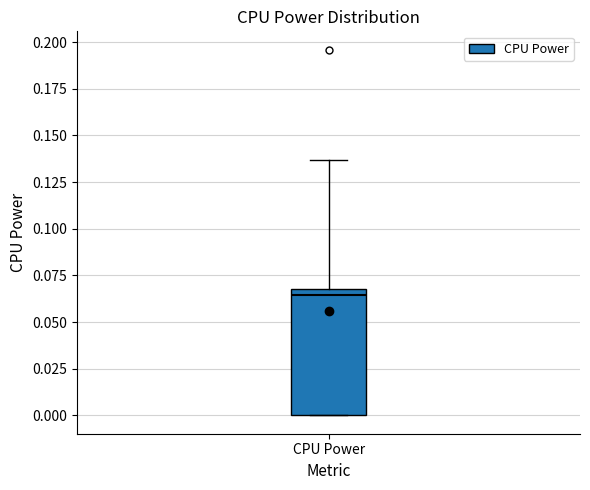

Transcribe this box plot: give where the median line is, the range the box spans, and where the two whiskers end, as read against the y-axis. The values are not printed on the chart, so give them approximately, as read against the axis.

median 0.065, box 0.000 to 0.070, whiskers 0.000 to 0.135